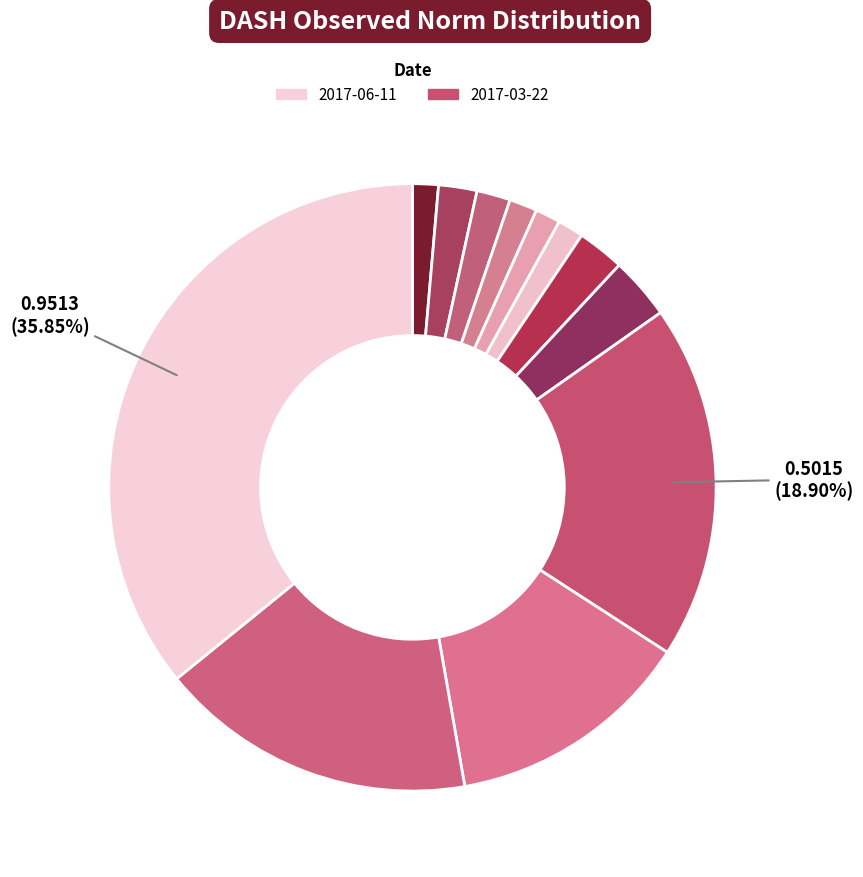

How many slices are in this pie chart?

12